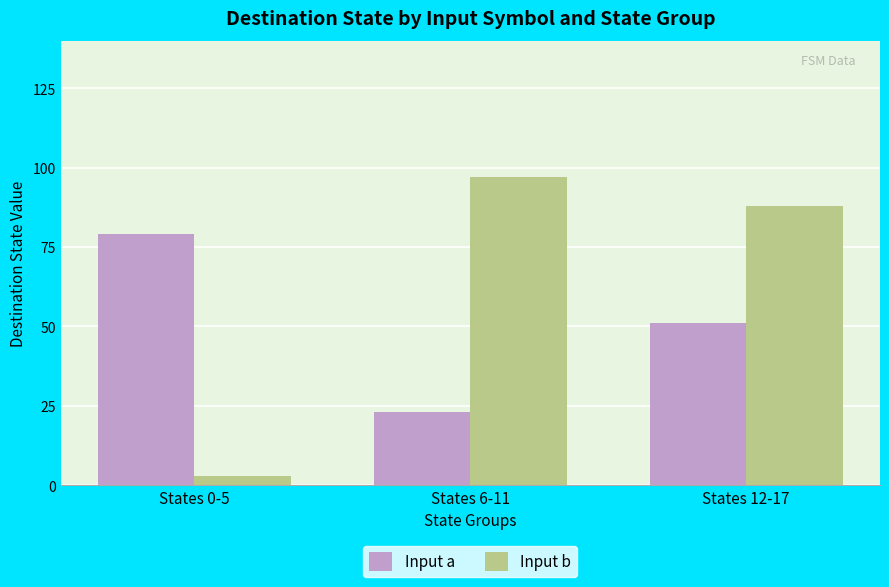

Where is Input a nearest to the value 51?

States 12-17